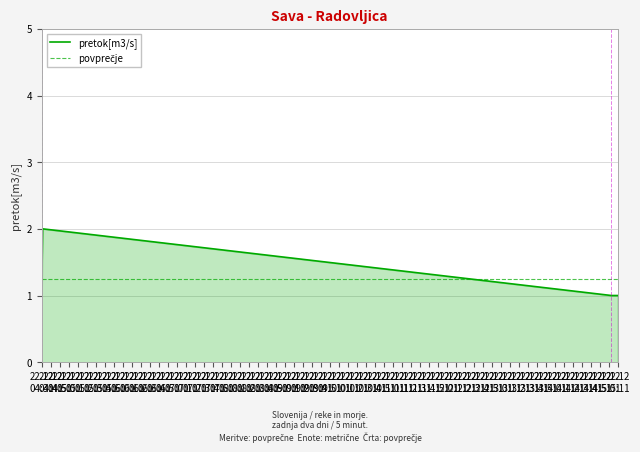

What is the minimum value shown in the chart?

1